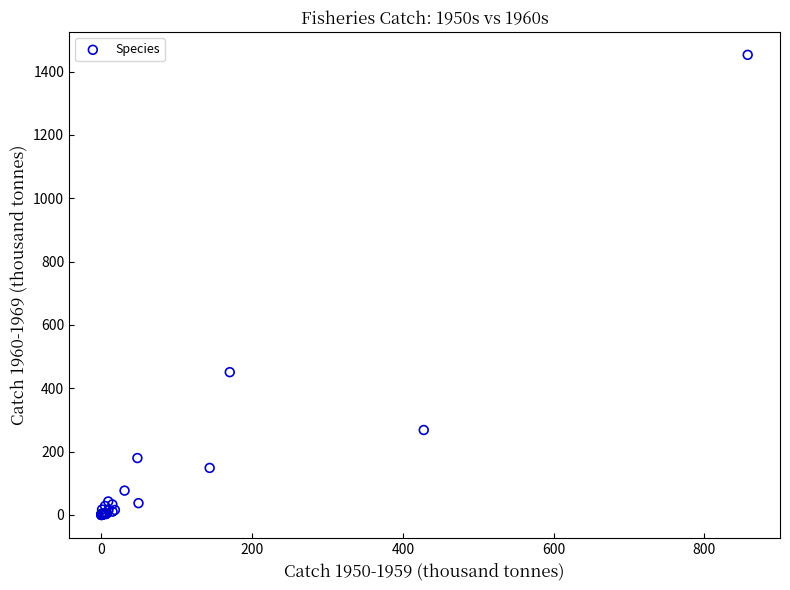

What Y value in the scatter plot is closest to 726?

450.7